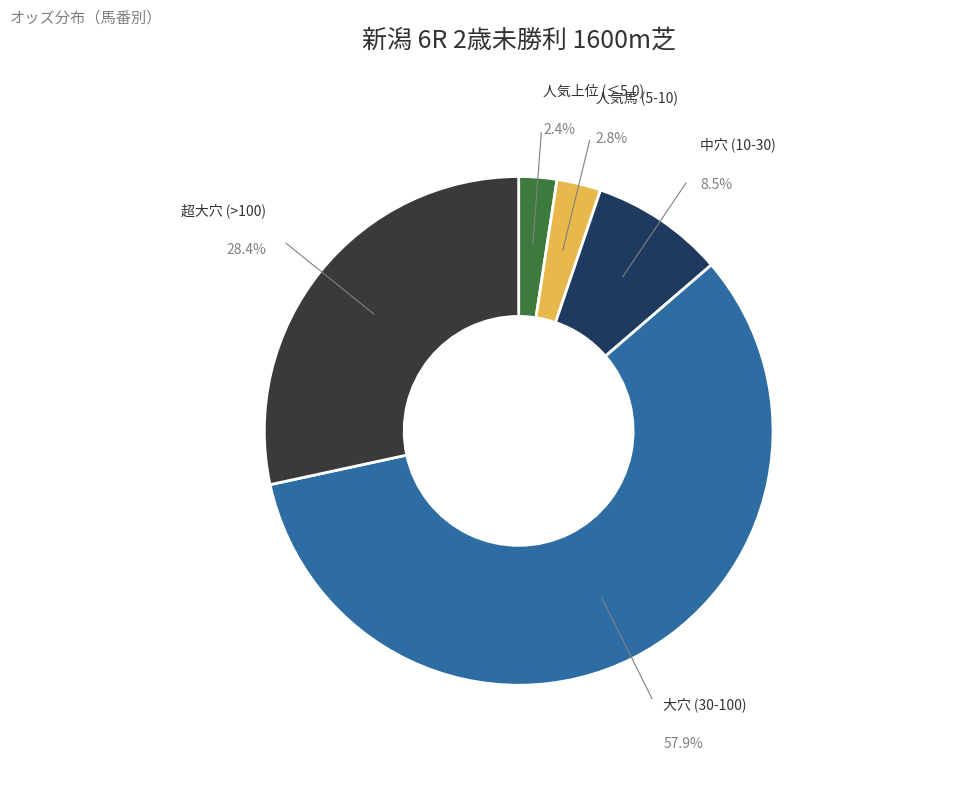

Is there any slice that represents more than half of the pie?

Yes